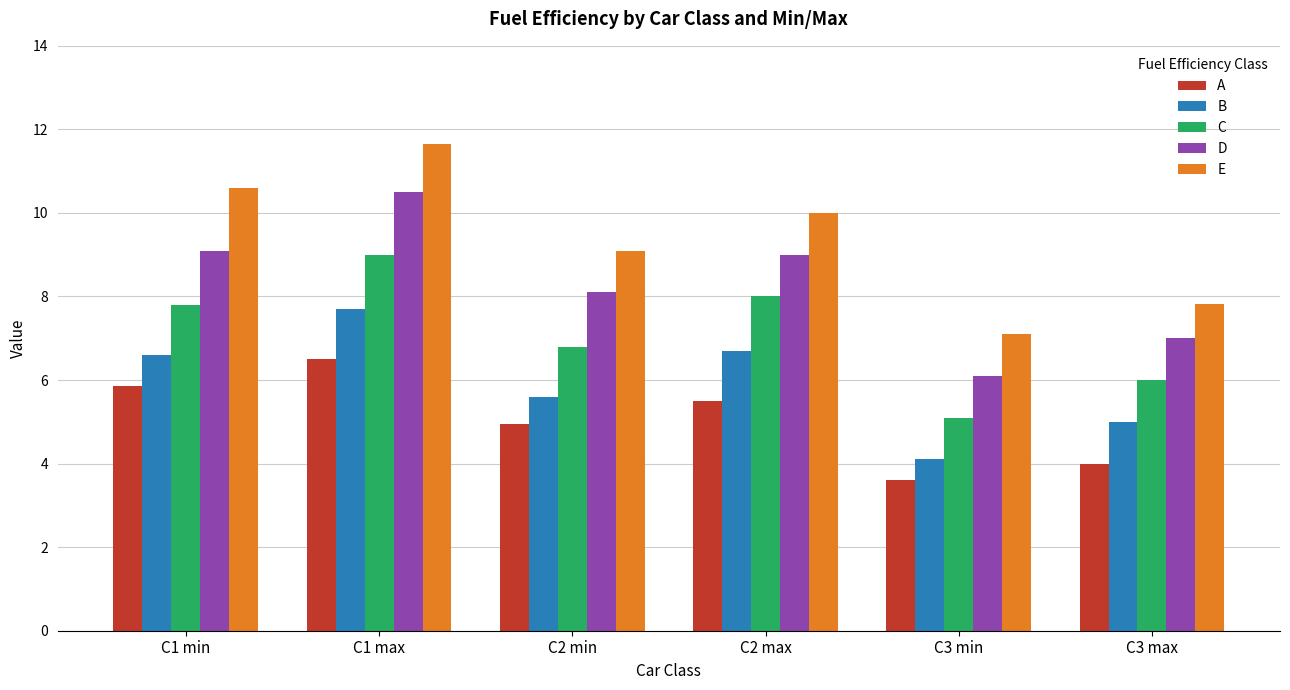

Is the value of E at C3 max greater than the value of A at C1 min?

Yes